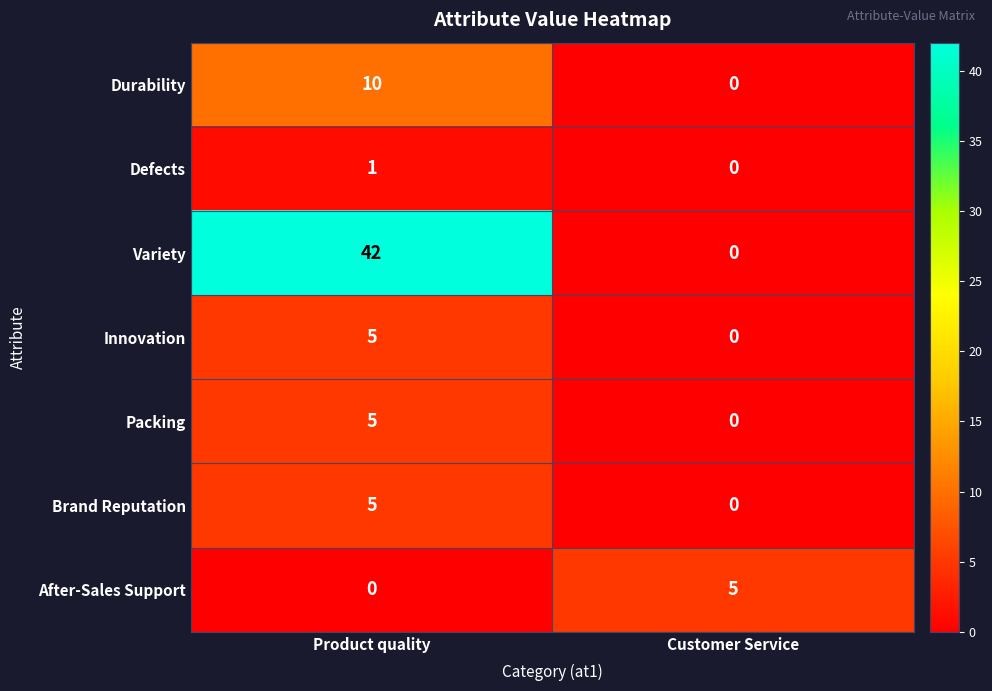

Reading left to right, list all the values displayed in this chart.

Durability: Product quality=10	Customer Service=0
Defects: Product quality=1	Customer Service=0
Variety: Product quality=42	Customer Service=0
Innovation: Product quality=5	Customer Service=0
Packing: Product quality=5	Customer Service=0
Brand Reputation: Product quality=5	Customer Service=0
After-Sales Support: Product quality=0	Customer Service=5